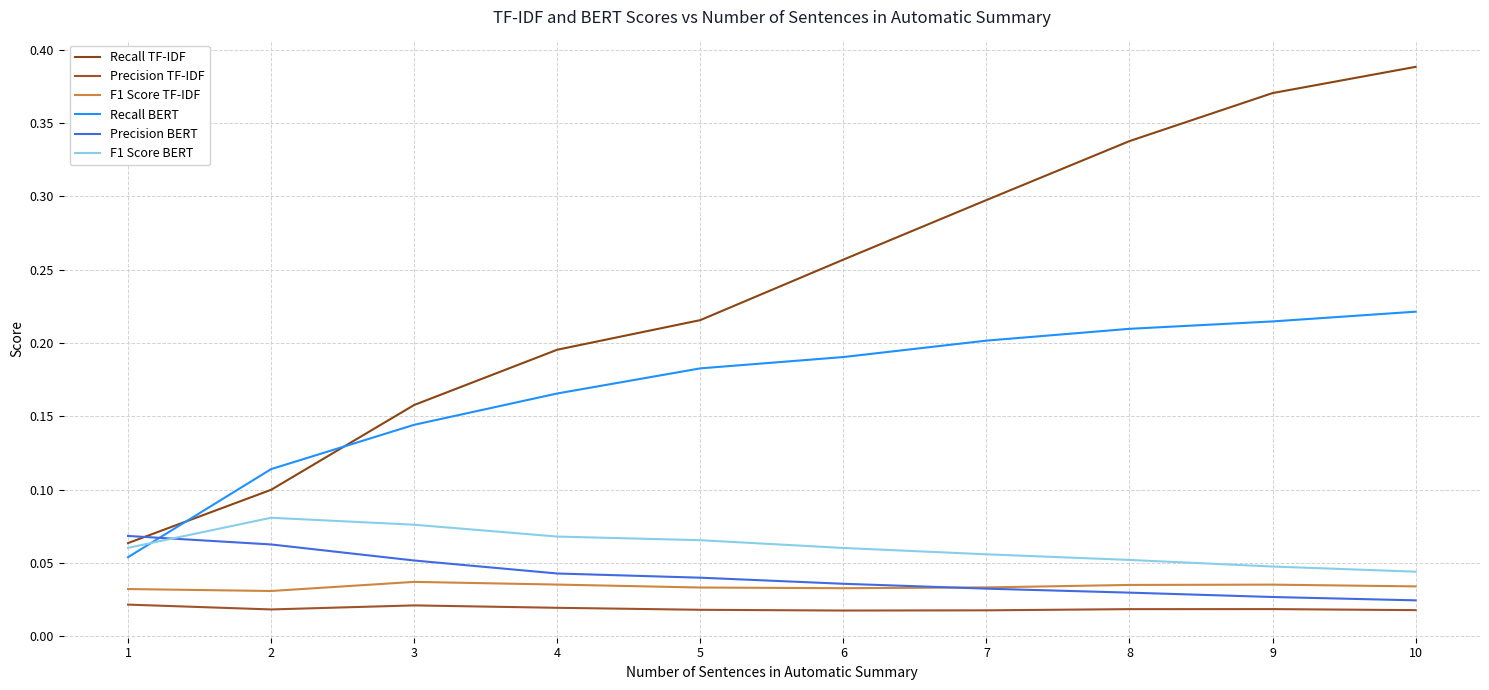

Between which two adjacent categories do Recall BERT and Recall TF-IDF first intersect?

1 and 2